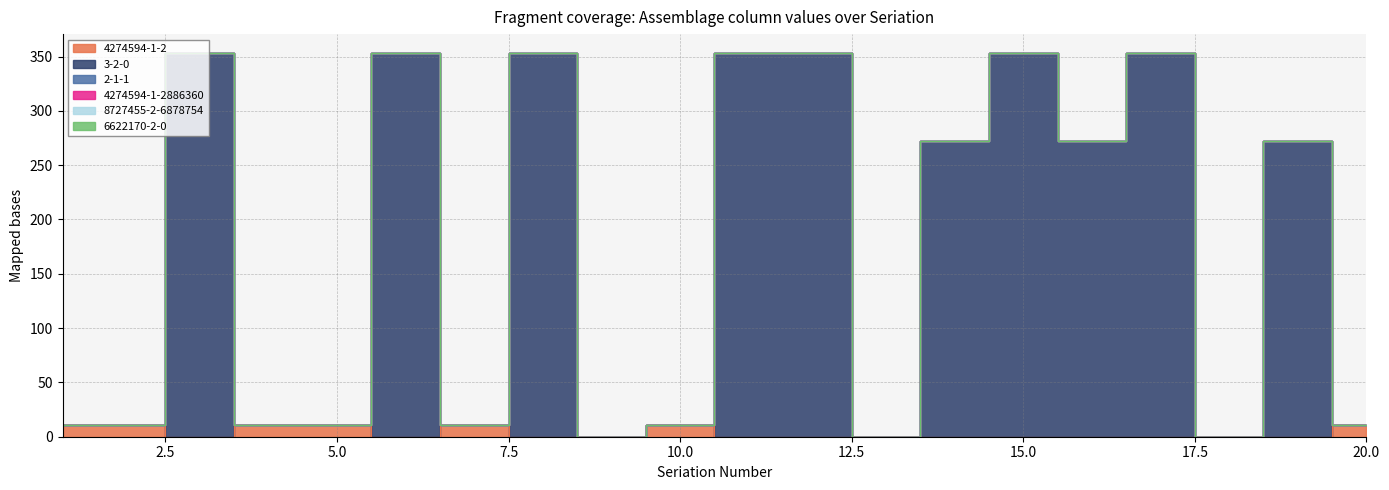

What is the total value across all series at 16?

272